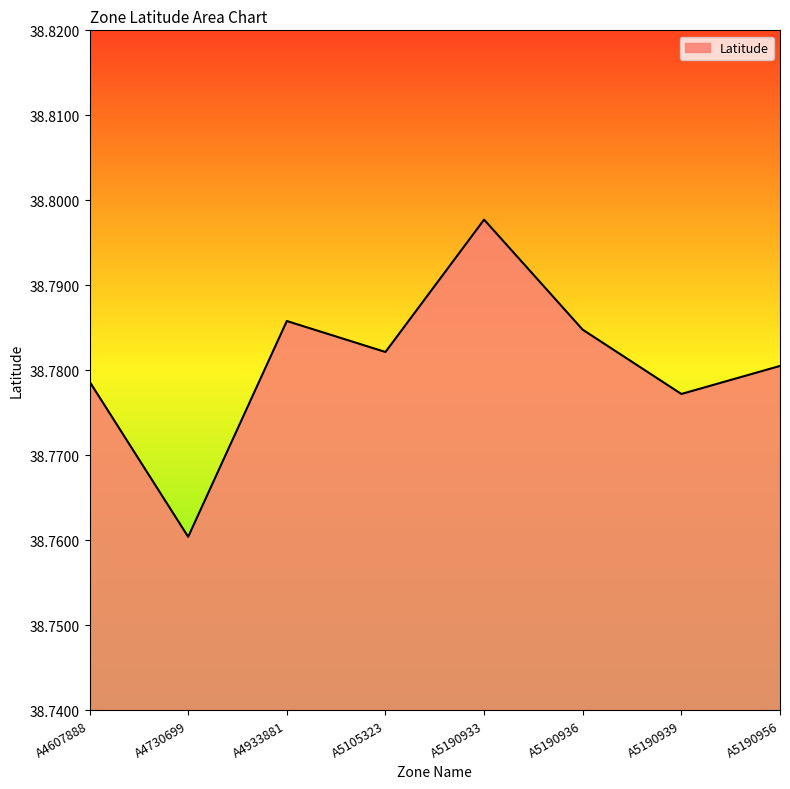

Rank the categories by value from lowest to highest.

A4730699, A5190939, A4607888, A5190956, A5105323, A5190936, A4933881, A5190933